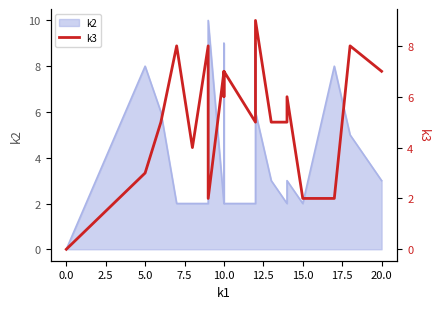

Reading left to right, transcribe all the data shown in this chart.

0	3	5	8	4	8	2	7	6	7	5	6	9	5	5	6	2	2	8	7